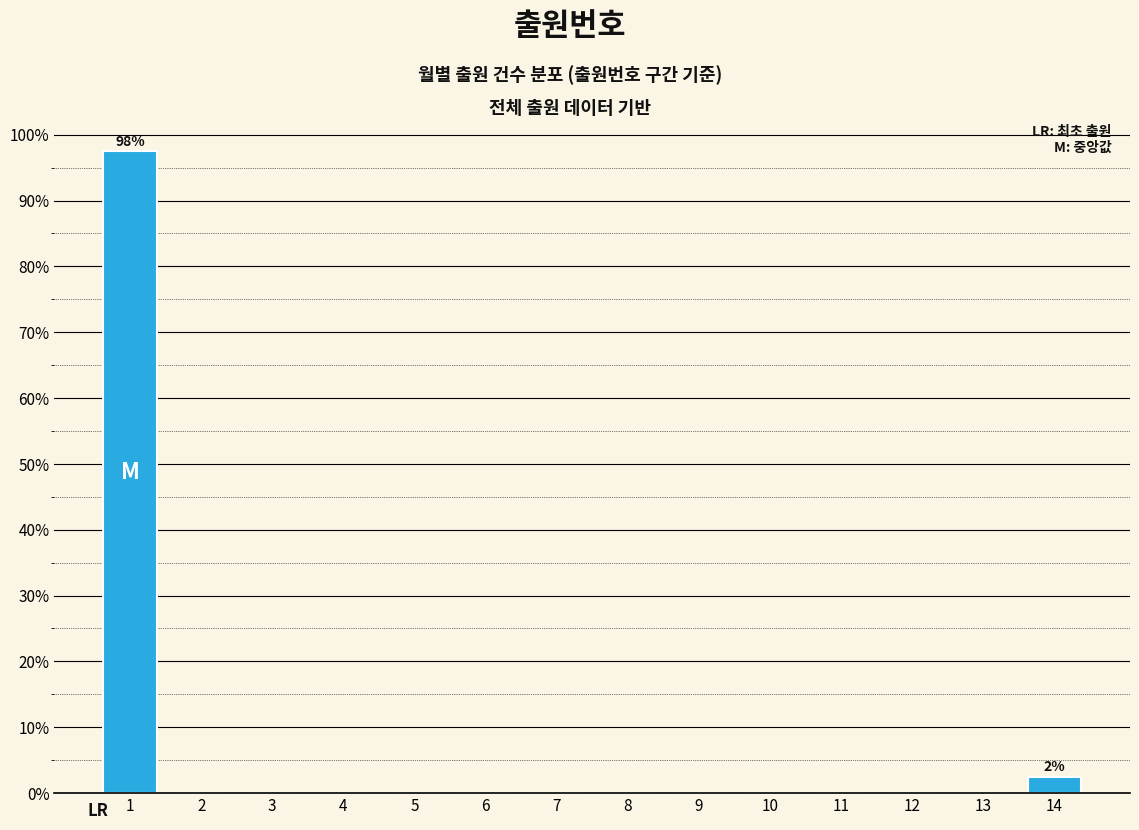

Reading right to left, extract all data points from this chart.

14=2.5	13=0.0	12=0.0	11=0.0	10=0.0	9=0.0	8=0.0	7=0.0	6=0.0	5=0.0	4=0.0	3=0.0	2=0.0	1=97.5